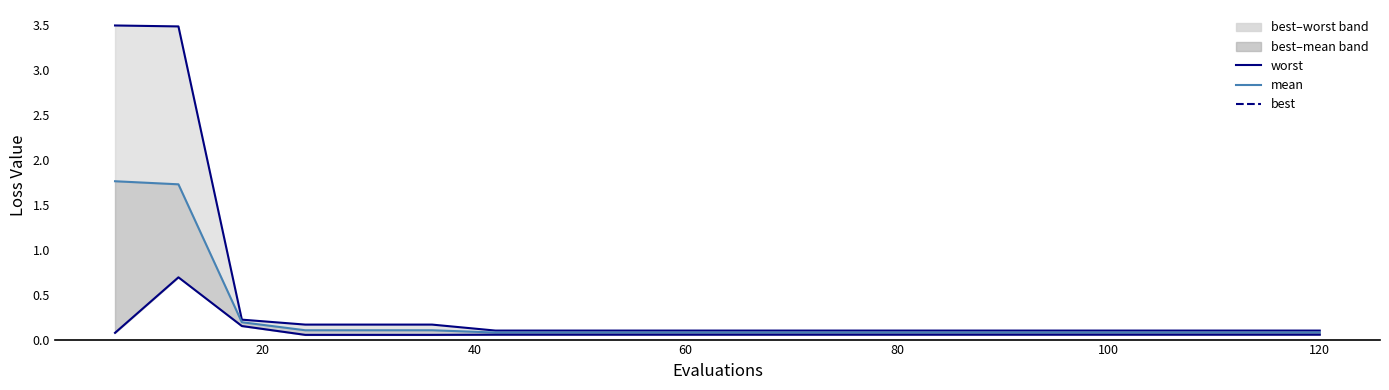

What is the difference between the maximum and minimum values in the mean series?

1.7